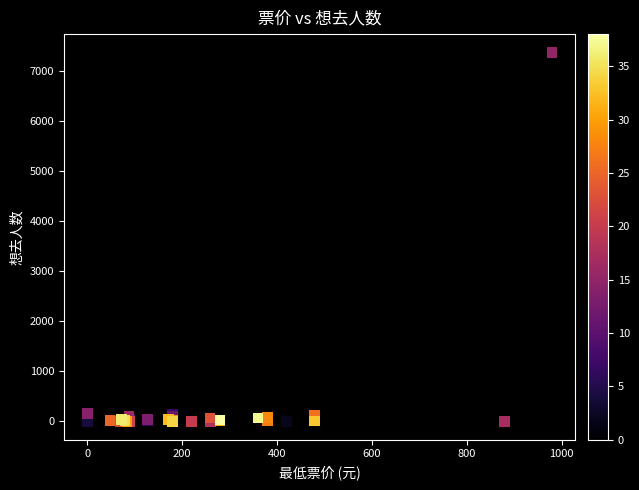

What Y value in the scatter plot is closest to 3688?

248